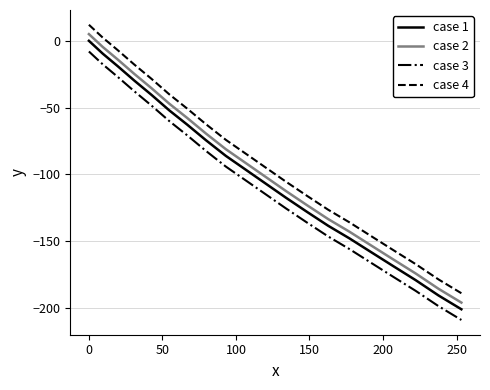

What is the difference between the maximum and minimum values in the case 1 series?

200.9